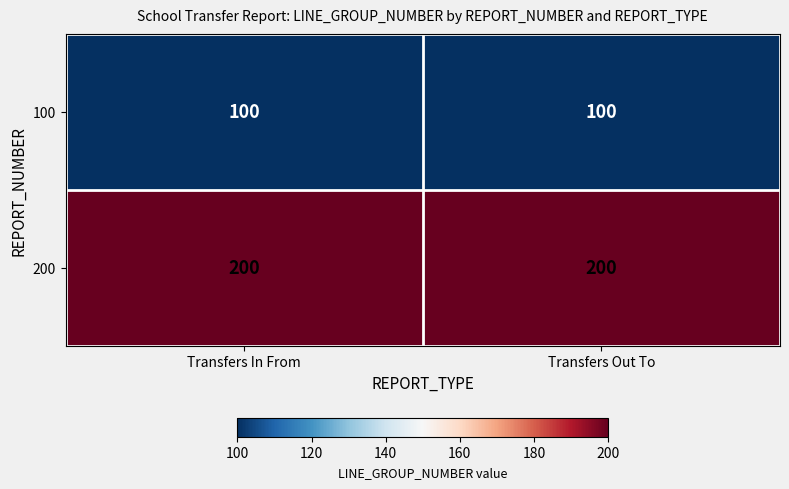

What is the spread (max minus min) of values at Transfers In From?

100